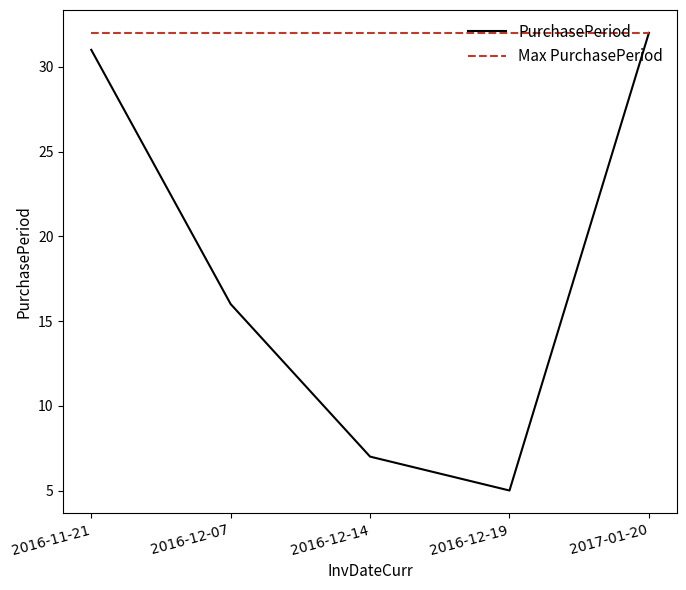

What is the sum of all Max PurchasePeriod values?

160